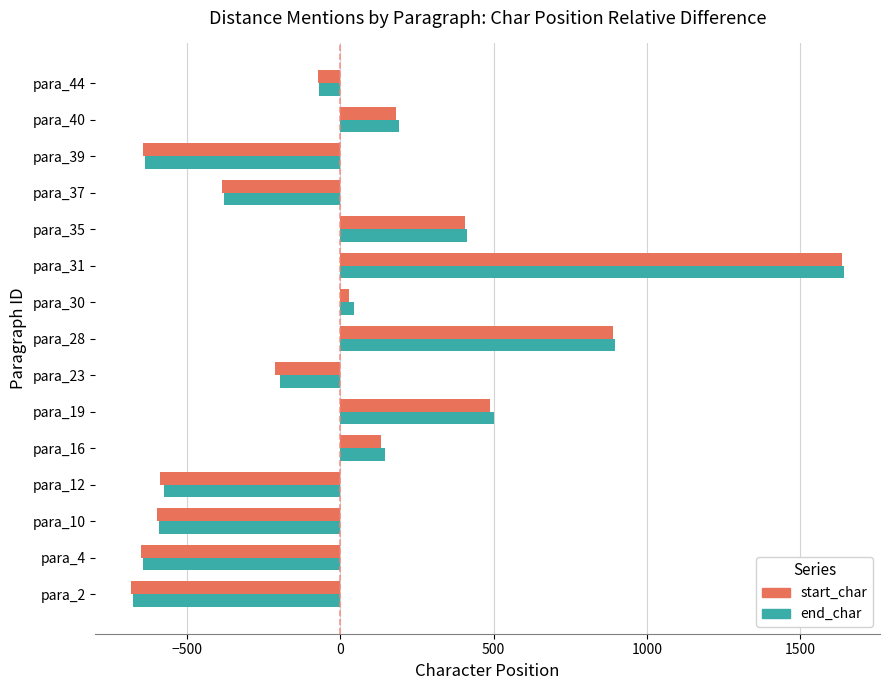

Between para_4 and para_44, which series saw the biggest shift?

start_char